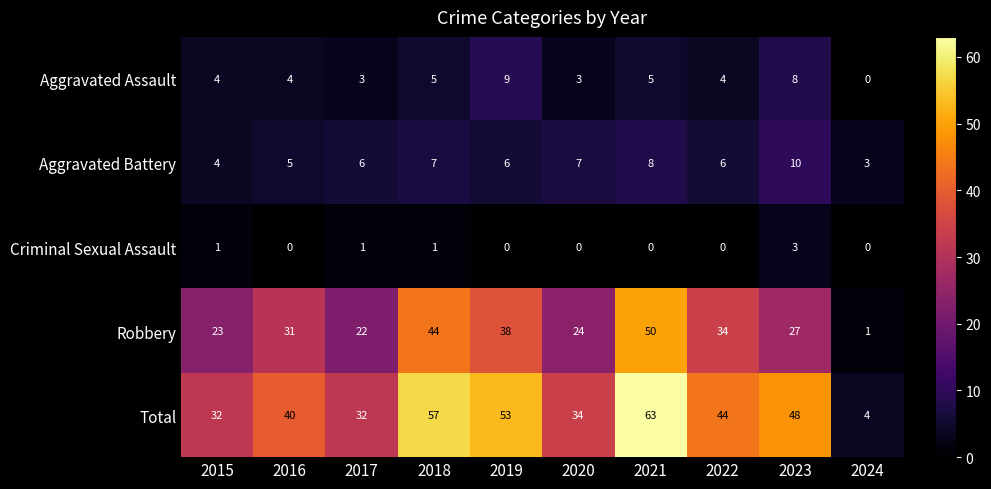

At 2017, list the series in order from largest to smallest.

Total, Robbery, Aggravated Battery, Aggravated Assault, Criminal Sexual Assault